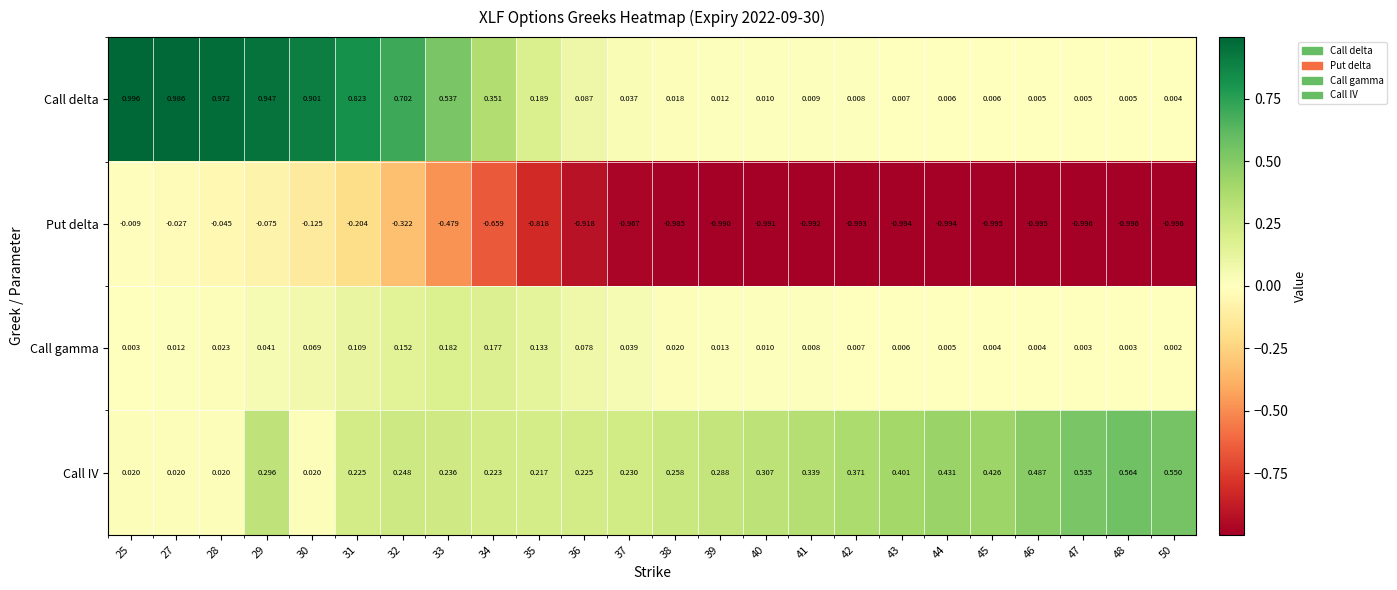

Rank the series by their maximum value, from highest to lowest.

Call delta, Call IV, Call gamma, Put delta